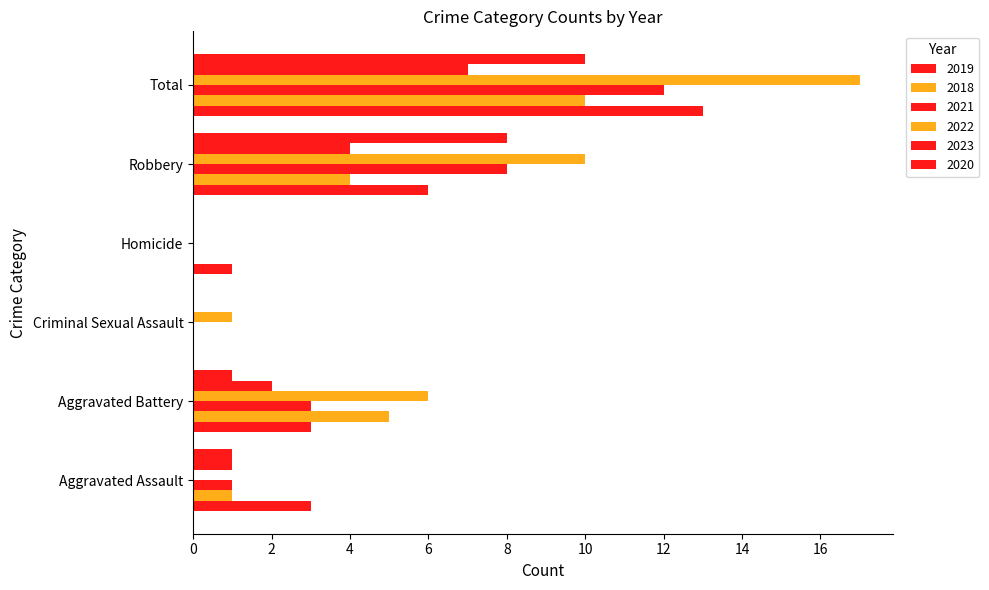

What is the total value across all series at Total?

69